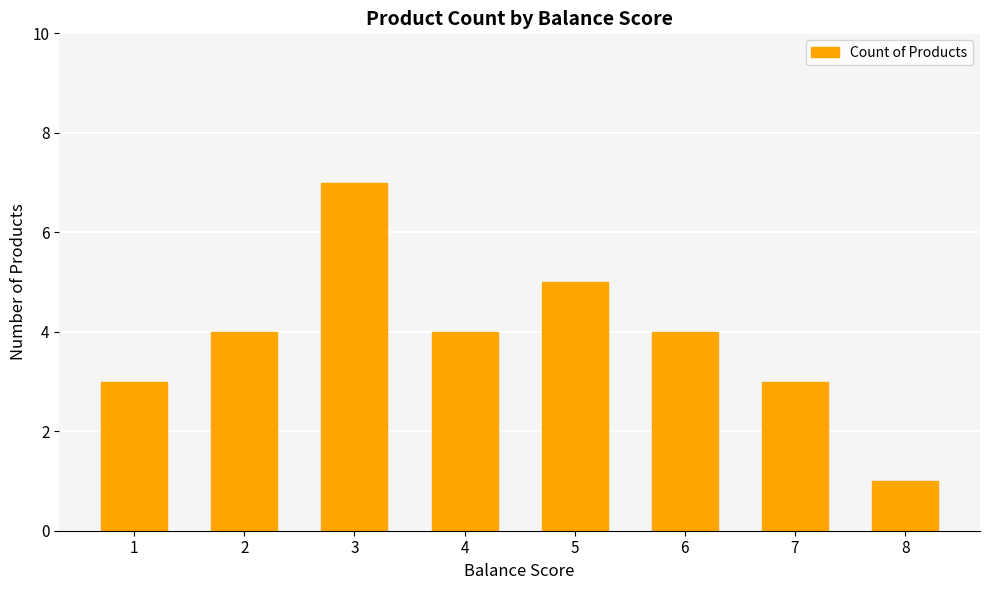

What is the ratio of the value at 6 to the value at 7?

1.3